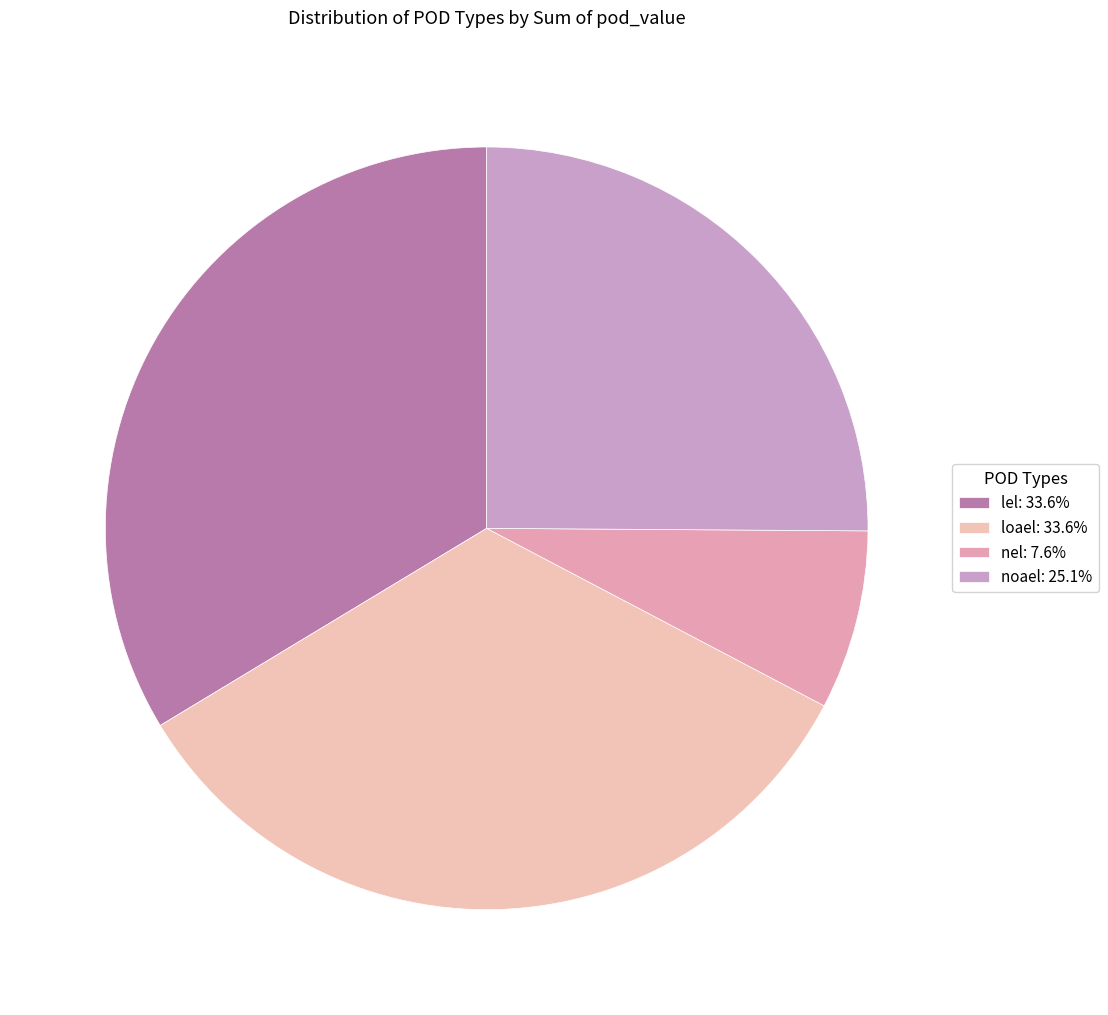

What is the change in value from lel to nel?

-1.2